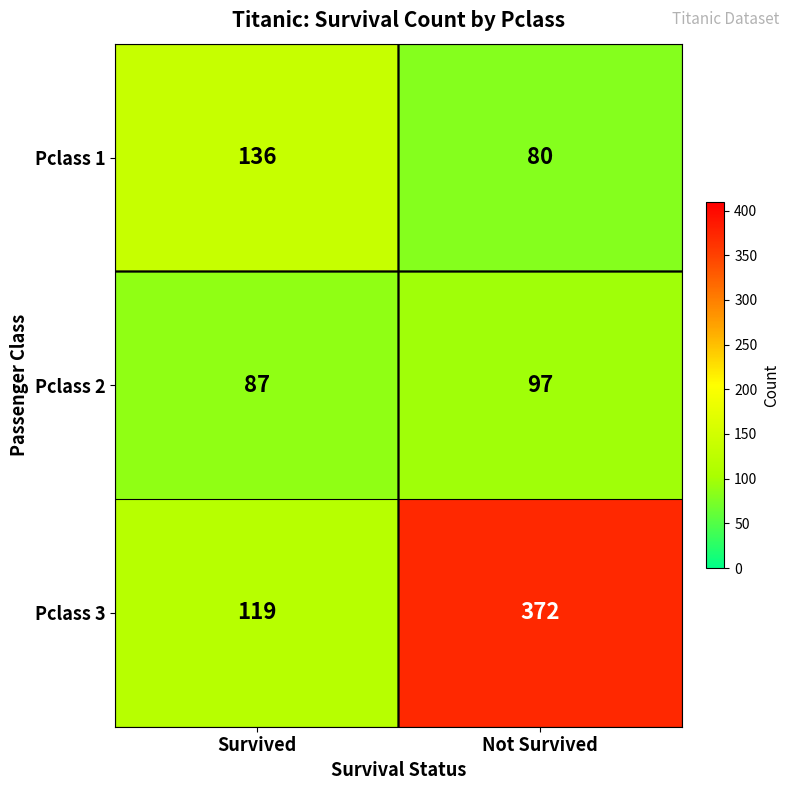

Reading right to left, extract all data points from this chart.

Pclass 1: Not Survived=80	Survived=136
Pclass 2: Not Survived=97	Survived=87
Pclass 3: Not Survived=372	Survived=119